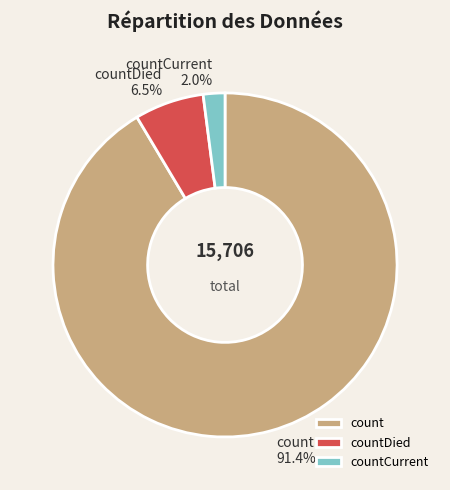

Rank the categories by value from highest to lowest.

count, countDied, countCurrent